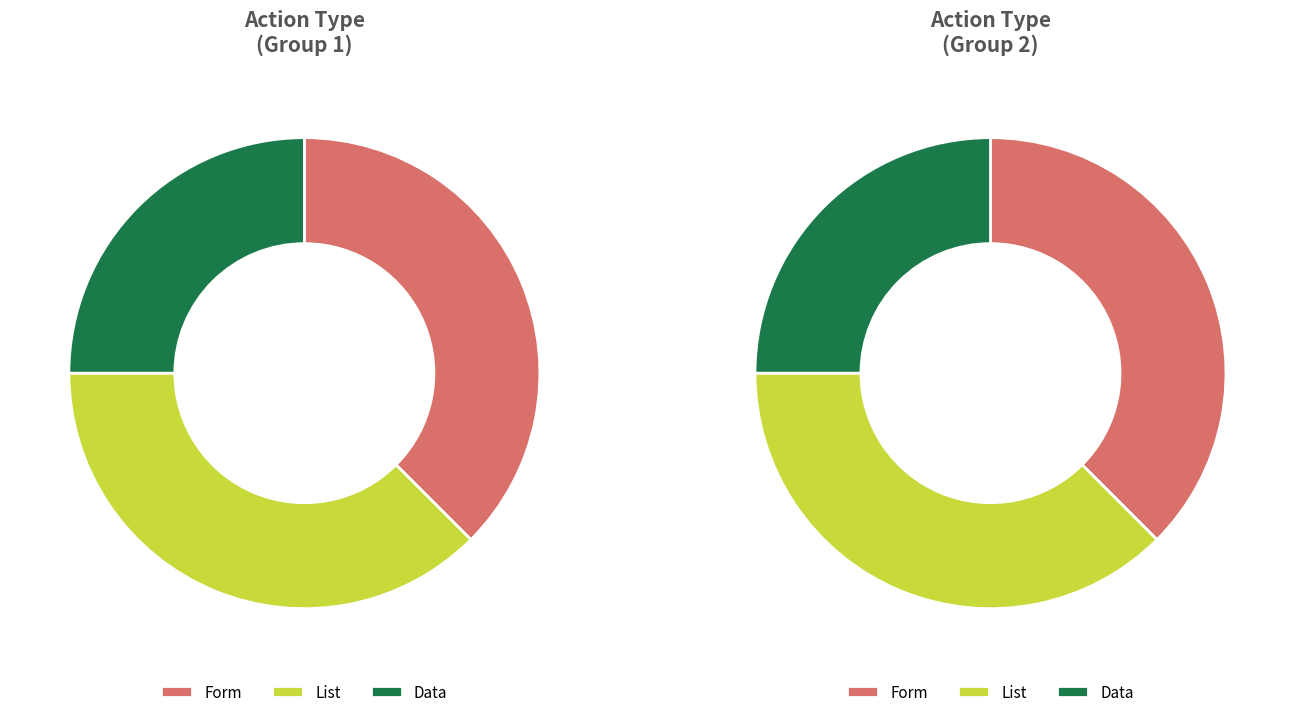

What is the spread (max minus min) of values at 0?

1